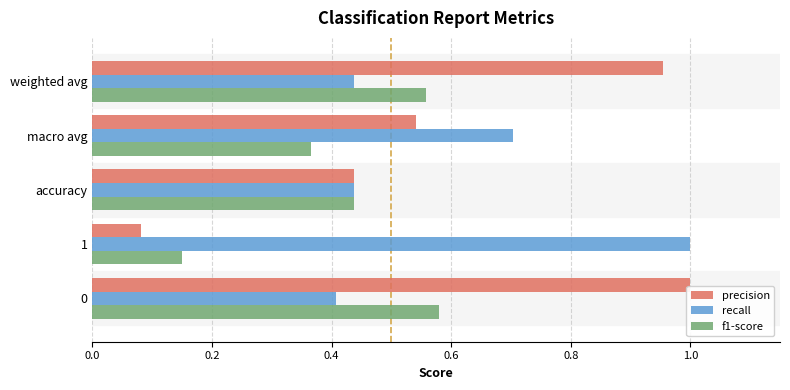

The f1-score series shows 0.4 at accuracy. True or false?

True